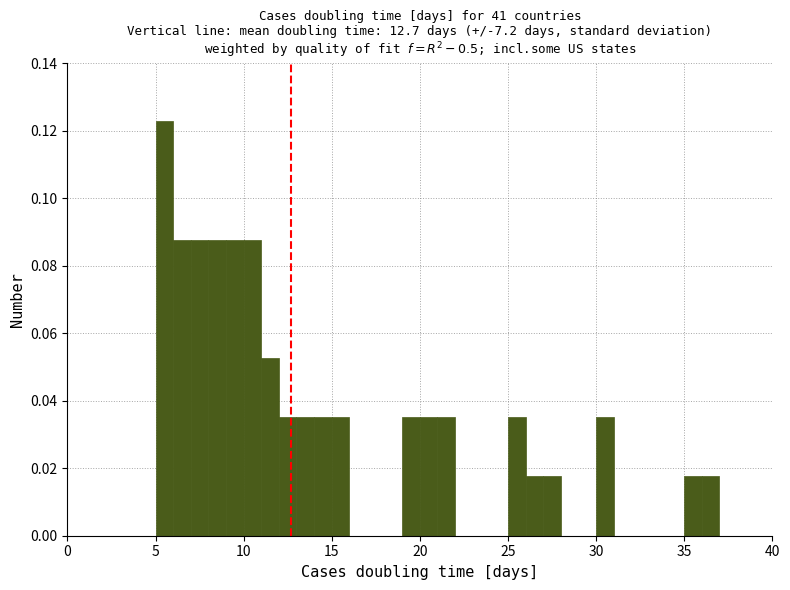

Around what value on the x-axis is the tallest bar? Give the approximate position of its centre, as read against the axis.

5.5